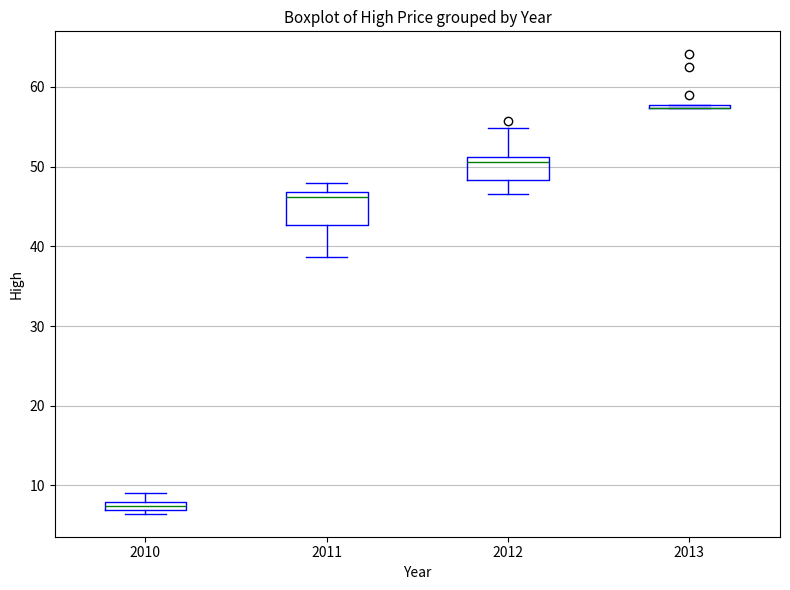

Where is the lower edge of the box at x = 2011 on the y-axis? The values are not printed on the chart, so give them approximately, as read against the axis.

43